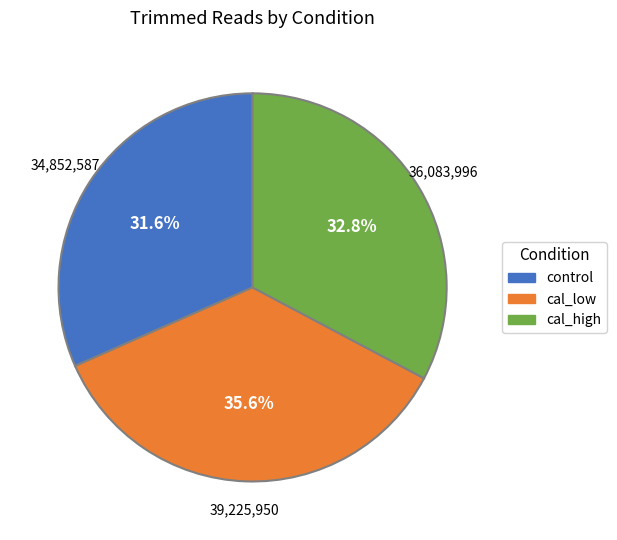

Is there a majority slice in this chart?

No